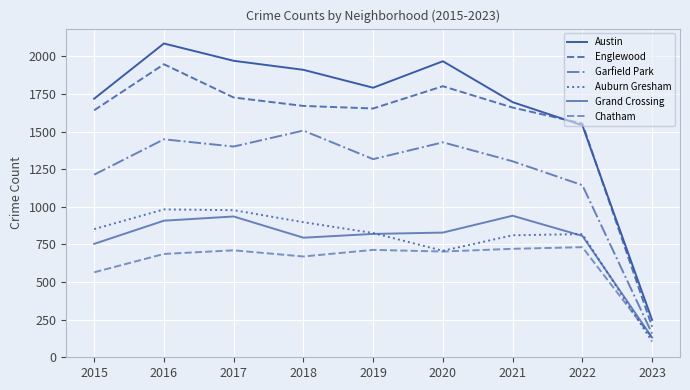

How many values in the Chatham series are below 703?

4